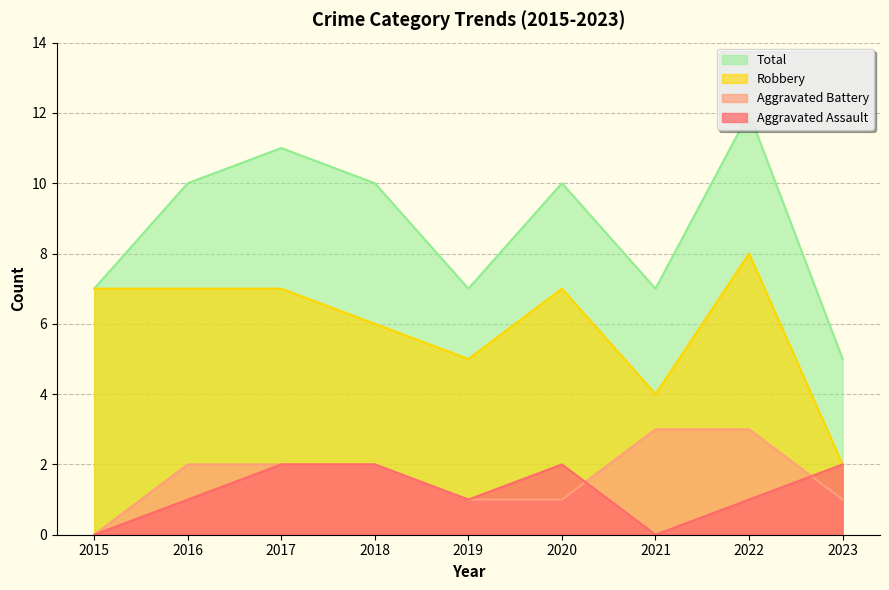

How many lines are shown in the chart?

4